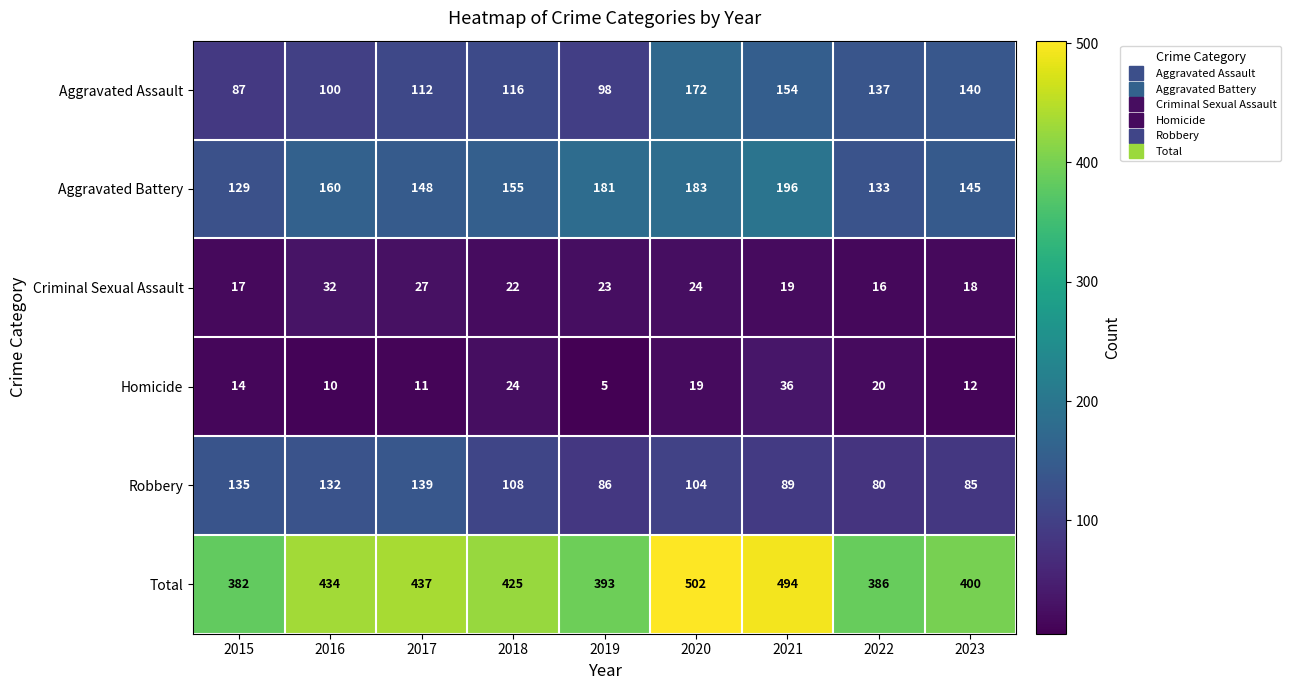

Rank the series by their maximum value, from lowest to highest.

Criminal Sexual Assault, Homicide, Robbery, Aggravated Assault, Aggravated Battery, Total